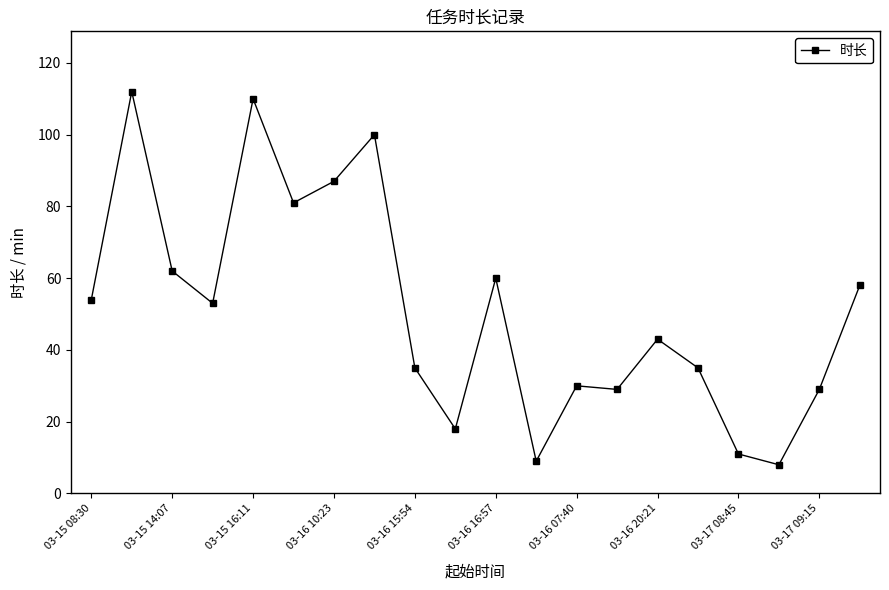

Reading right to left, what are all the values shown in this chart?

58	29	8	11	35	43	29	30	9	60	18	35	100	87	81	110	53	62	112	54